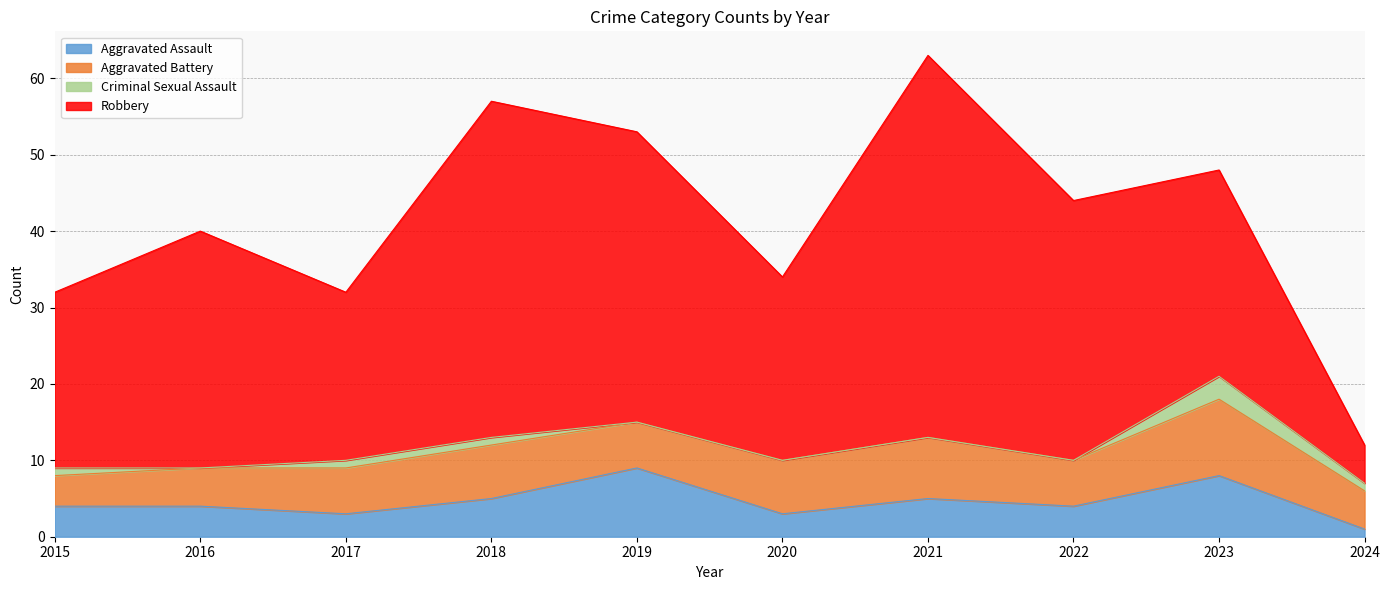

What are all the series names shown in the legend?

Aggravated Assault, Aggravated Battery, Criminal Sexual Assault, Robbery